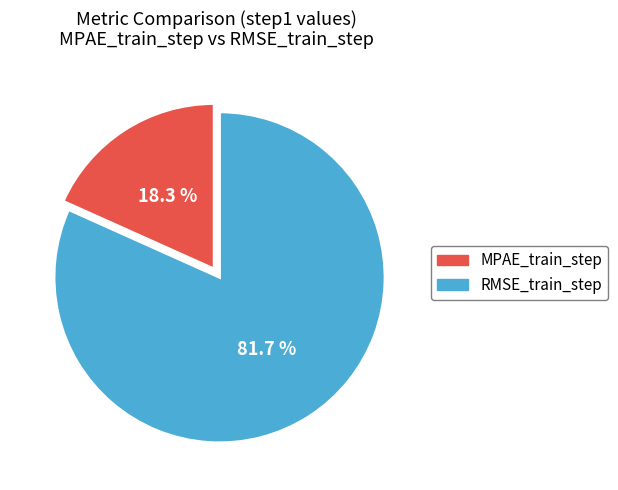

Between MPAE_train_step and RMSE_train_step, which is larger?

RMSE_train_step